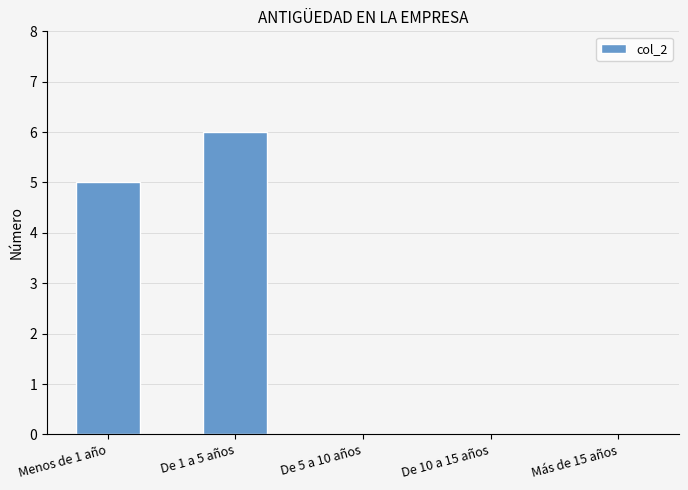

At which category does the chart reach its peak across all series?

De 1 a 5 años